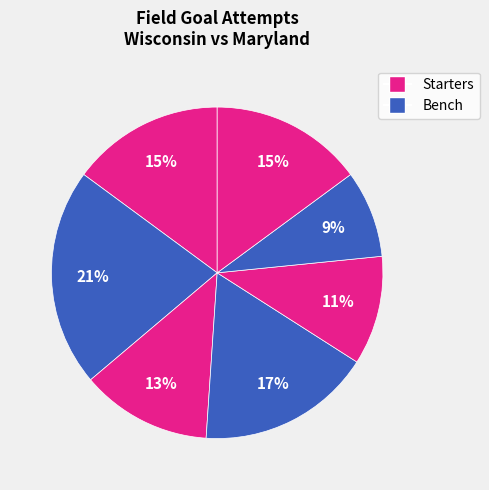

How many slices are in this pie chart?

7